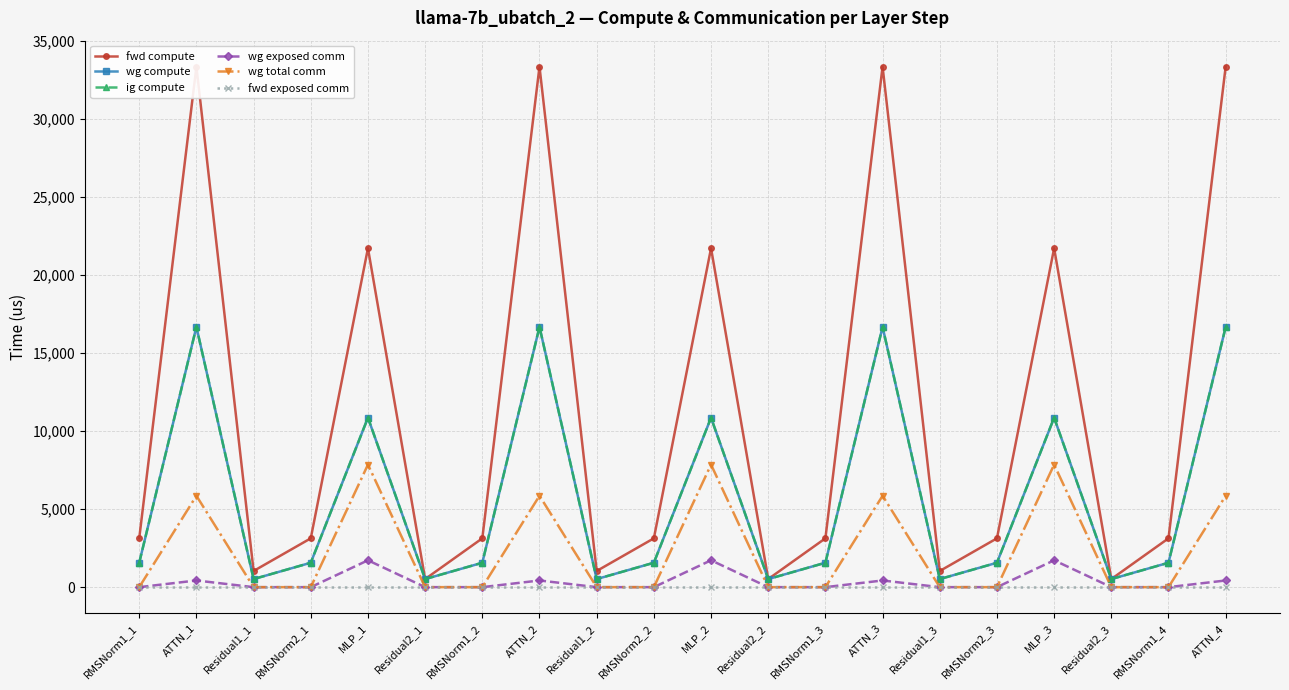

What is the total value across all series at ATTN_1?

72978.3